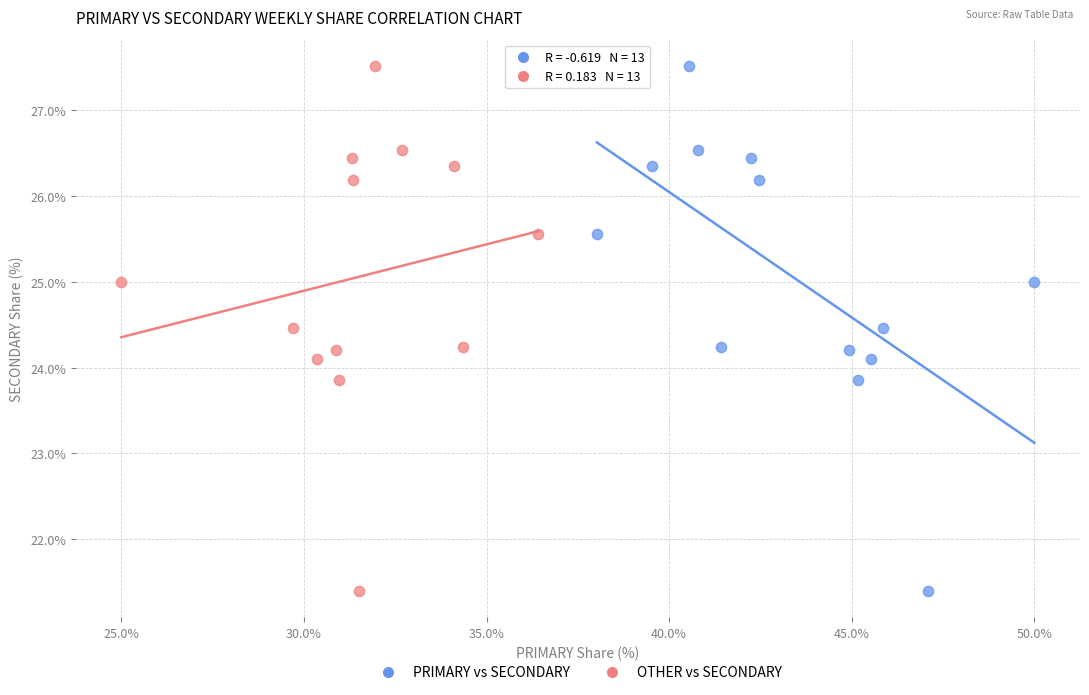

What are all the series names shown in the legend?

PRIMARY vs SECONDARY, OTHER vs SECONDARY